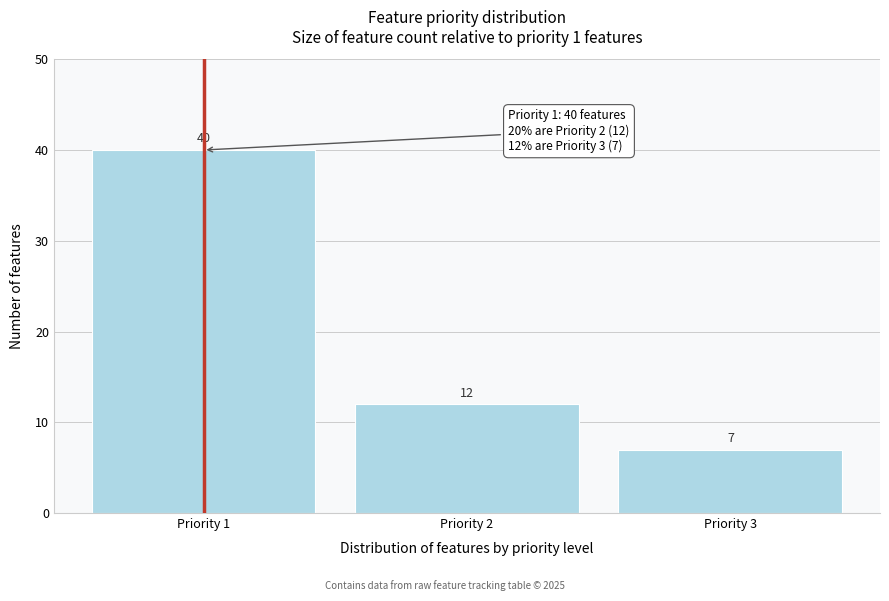

Reading left to right, extract all data points from this chart.

40	12	7